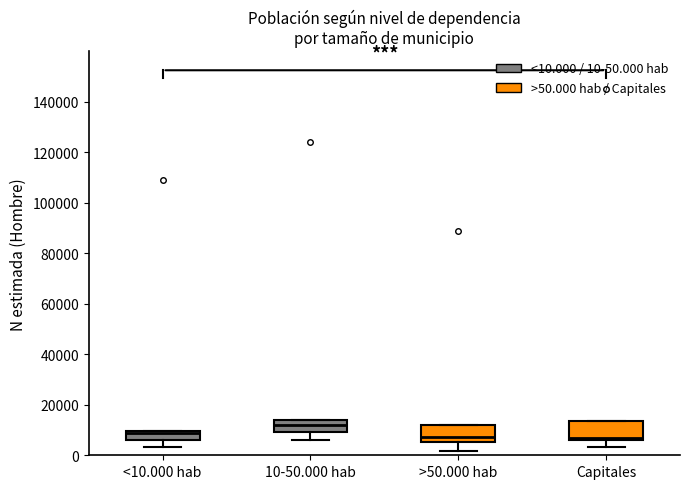

Reading left to right, transcribe this box plot: for each box, give where its median line is, the range the box spans, and where its two whiskers end, as read against the y-axis. The values are not printed on the chart, so give them approximately, as read against the axis.

<10.000 hab: median 8000, box 6000 to 10000, whiskers 4000 to 10000
10-50.000 hab: median 12000, box 10000 to 14000, whiskers 6000 to 14000
>50.000 hab: median 8000, box 6000 to 12000, whiskers 2000 to 12000
Capitales: median 6000 (just above the box's lower edge), box 6000 to 14000, whiskers 4000 to 14000